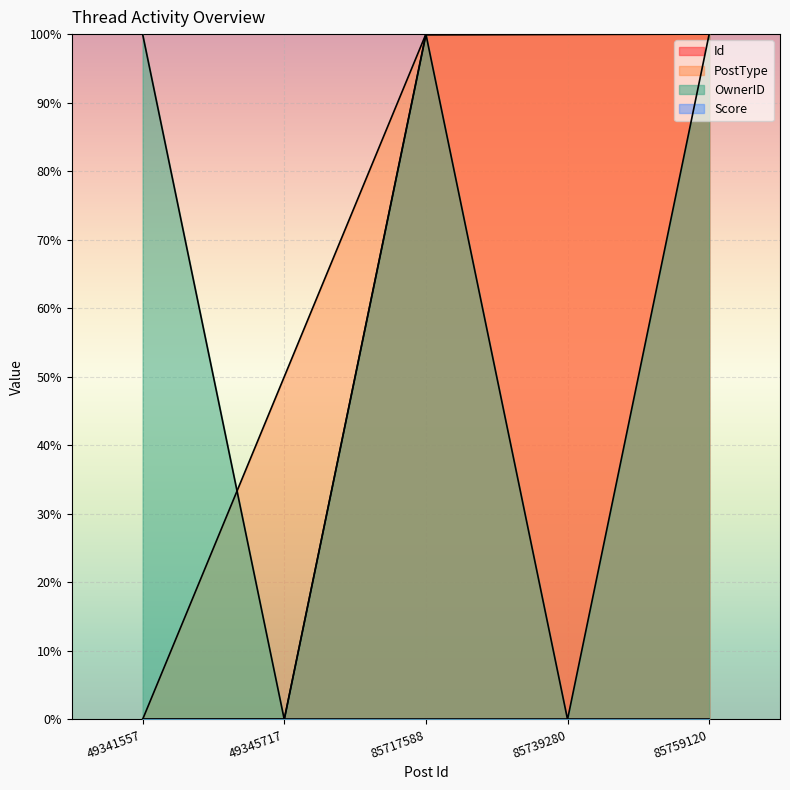

Which series changed the most between 85717588 and 85759120?

Id